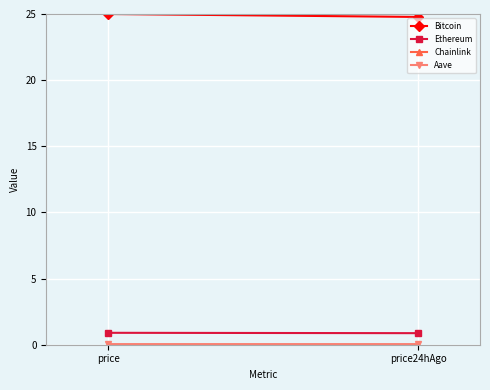

What position from the right is price?

2